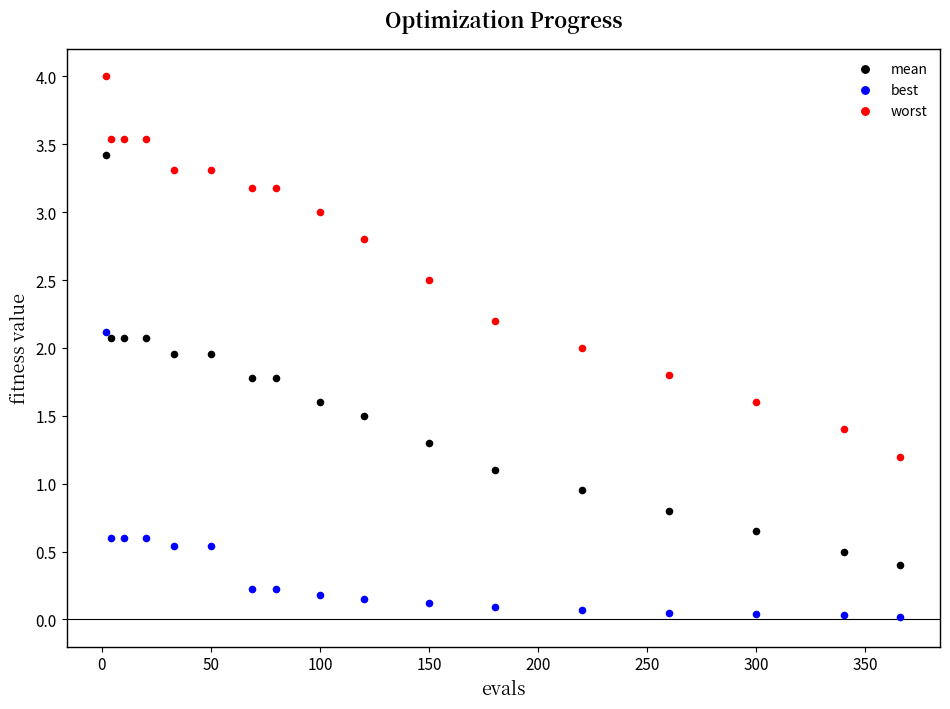

Across all data points, what is the range of X values (max minus min)?

364.0